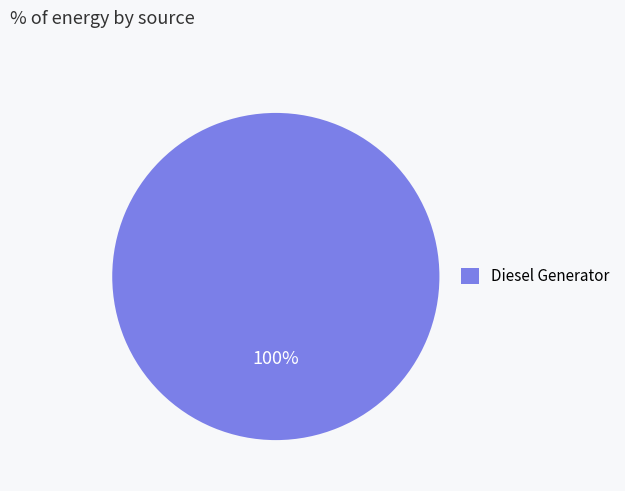

How many slices are in this pie chart?

1